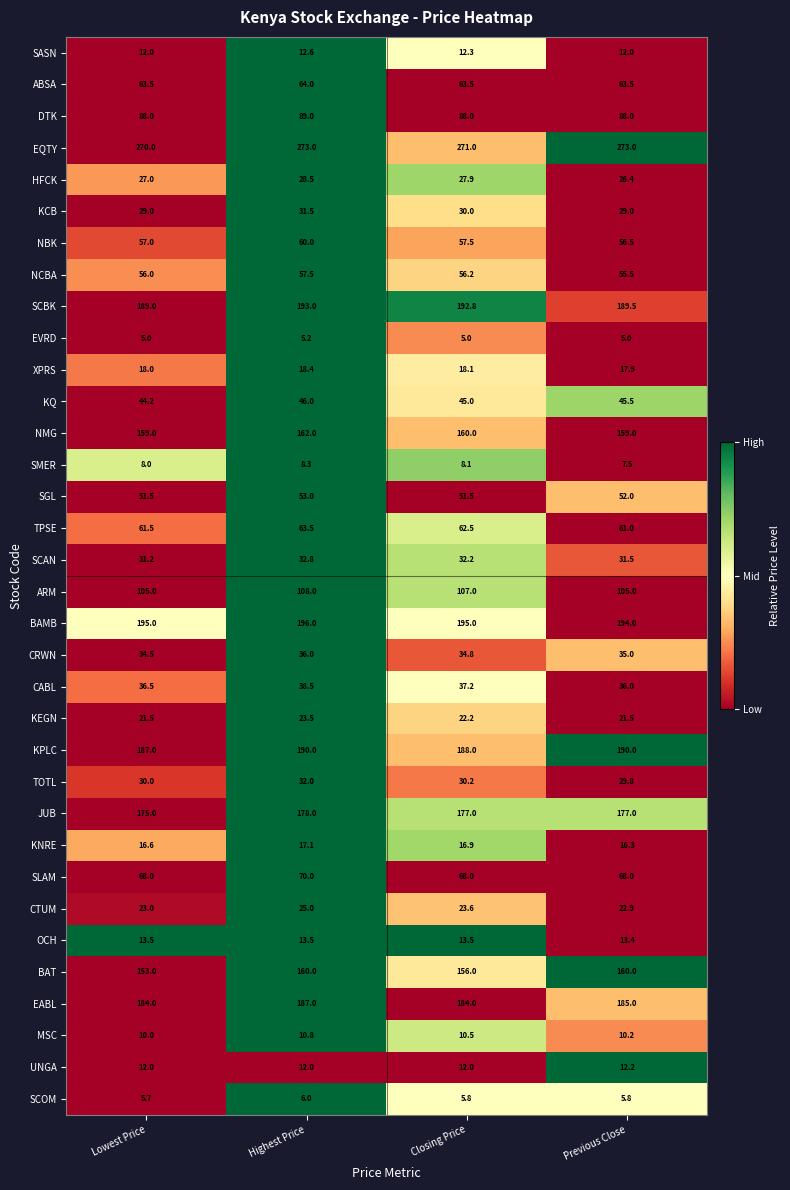

What is the average value of the NBK series?

57.8